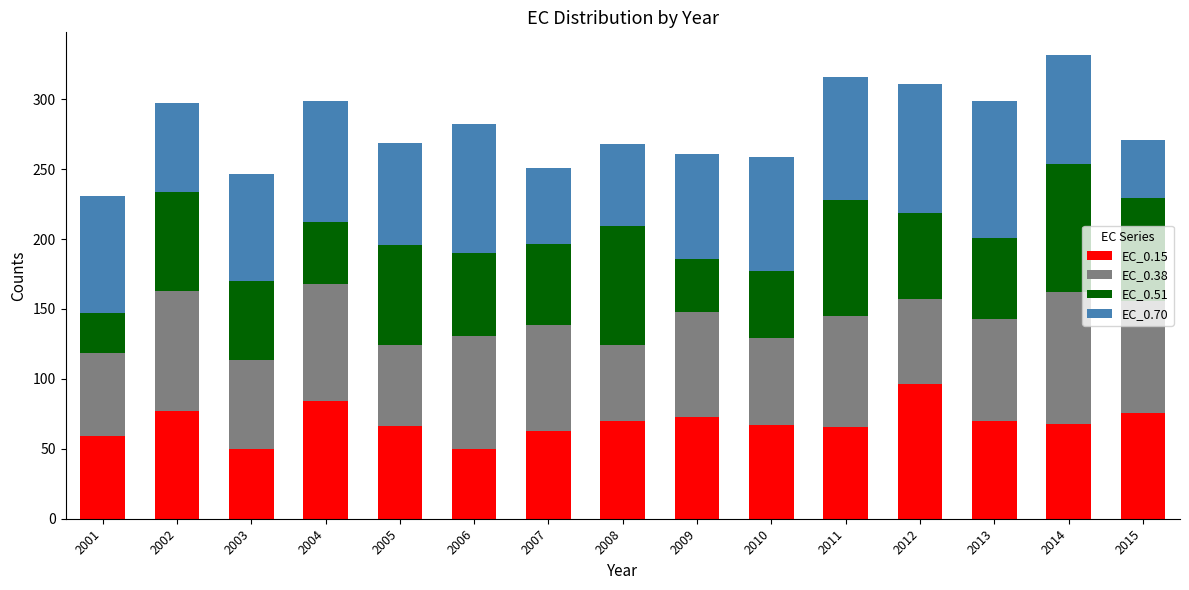

What is the total value across all series at 2006?

282.3